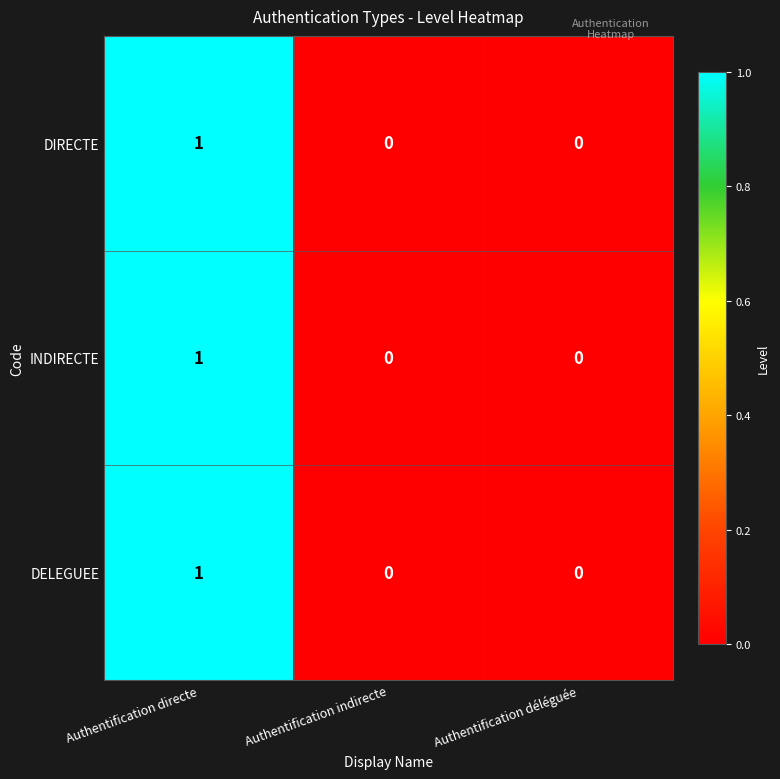

What is the total value across all series at Authentification directe?

3